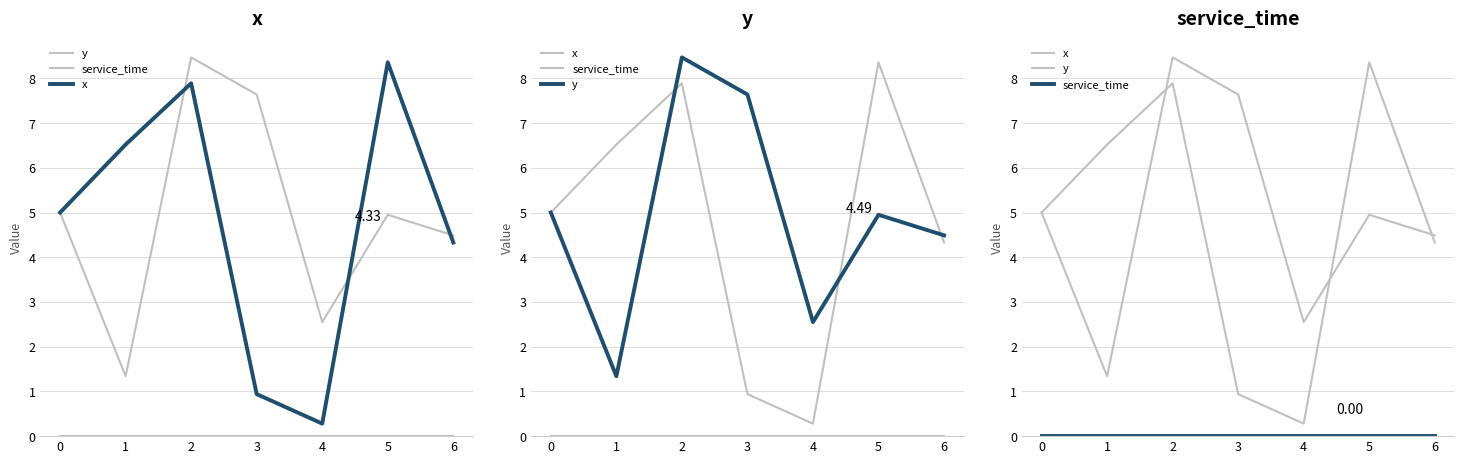

What is the difference between the second highest and minimum values in the x series?

7.6